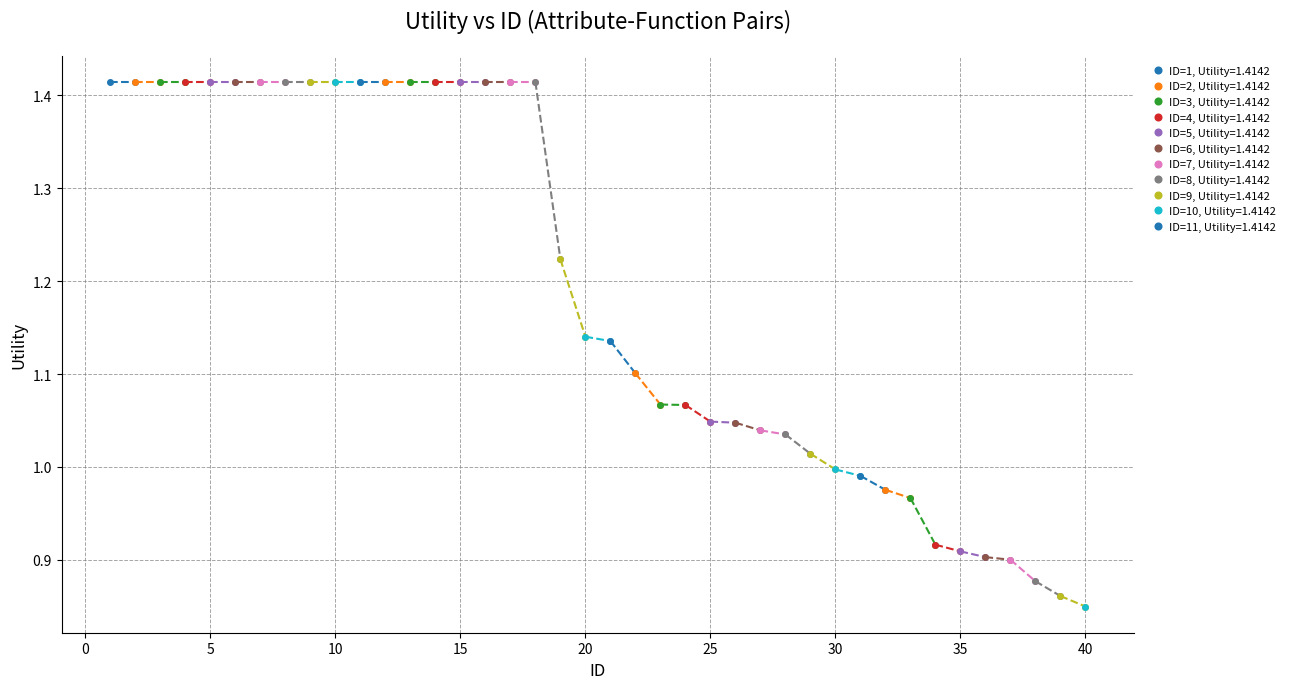

Count the number of values greater than 1.

29